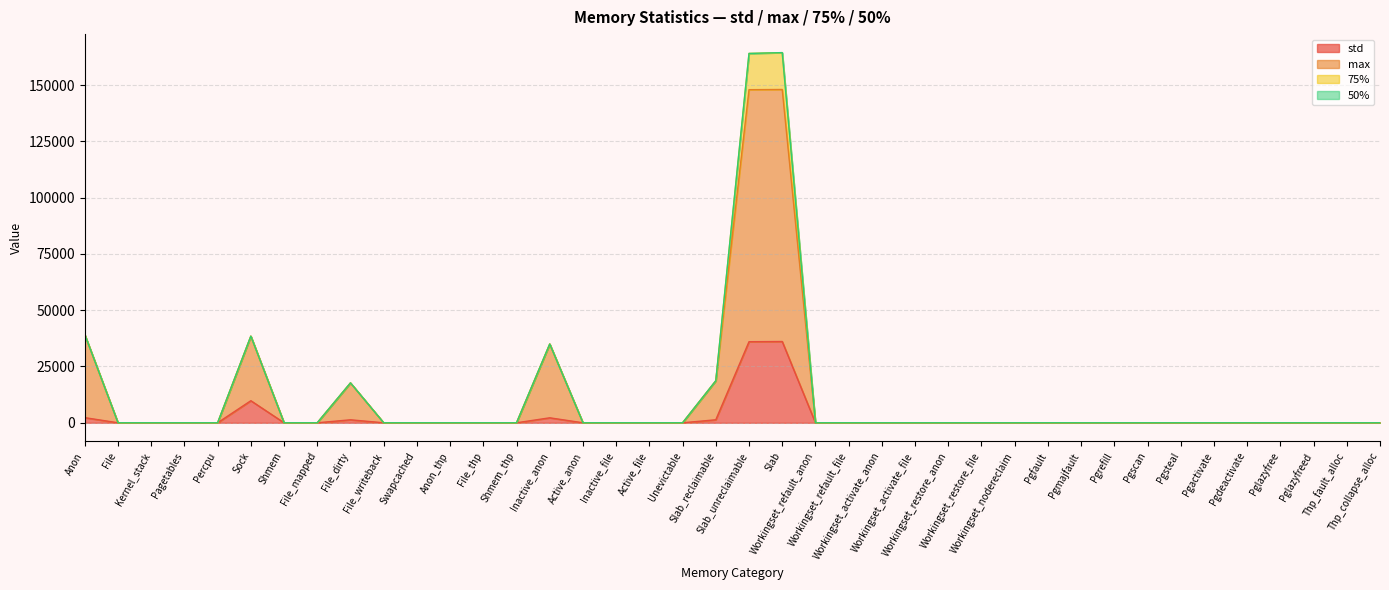

Which series has the largest range (max minus min)?

max